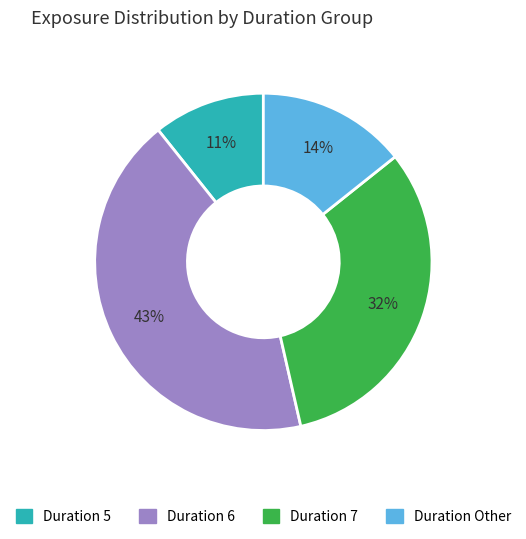

To the nearest percent, what is the average slice percentage?

25%